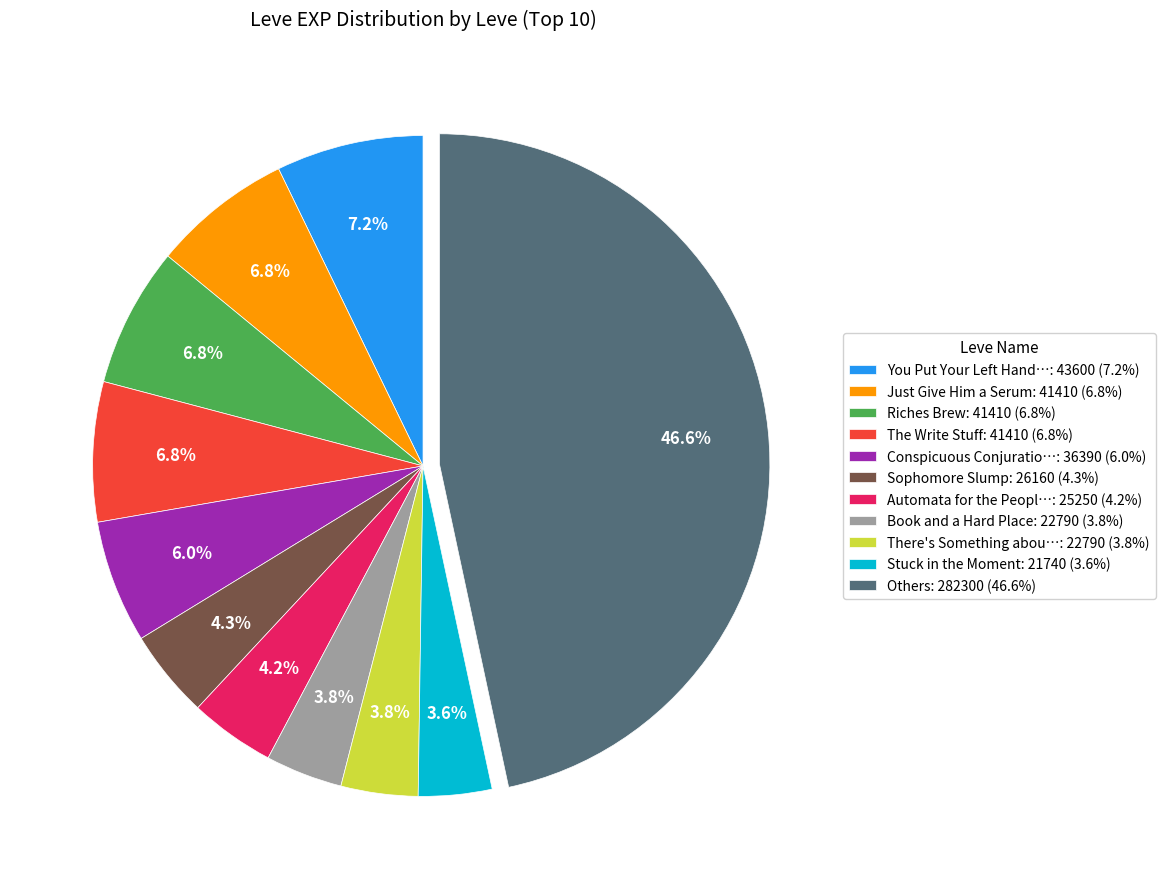

How many slices are in this pie chart?

11